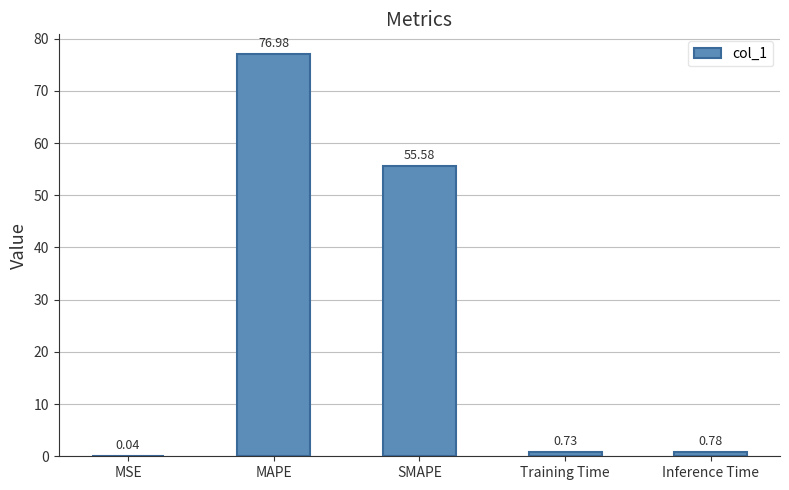

Does the chart contain stacked bars?

No